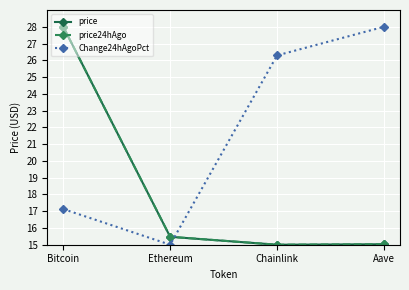

At which label is price closest to 21?

Ethereum